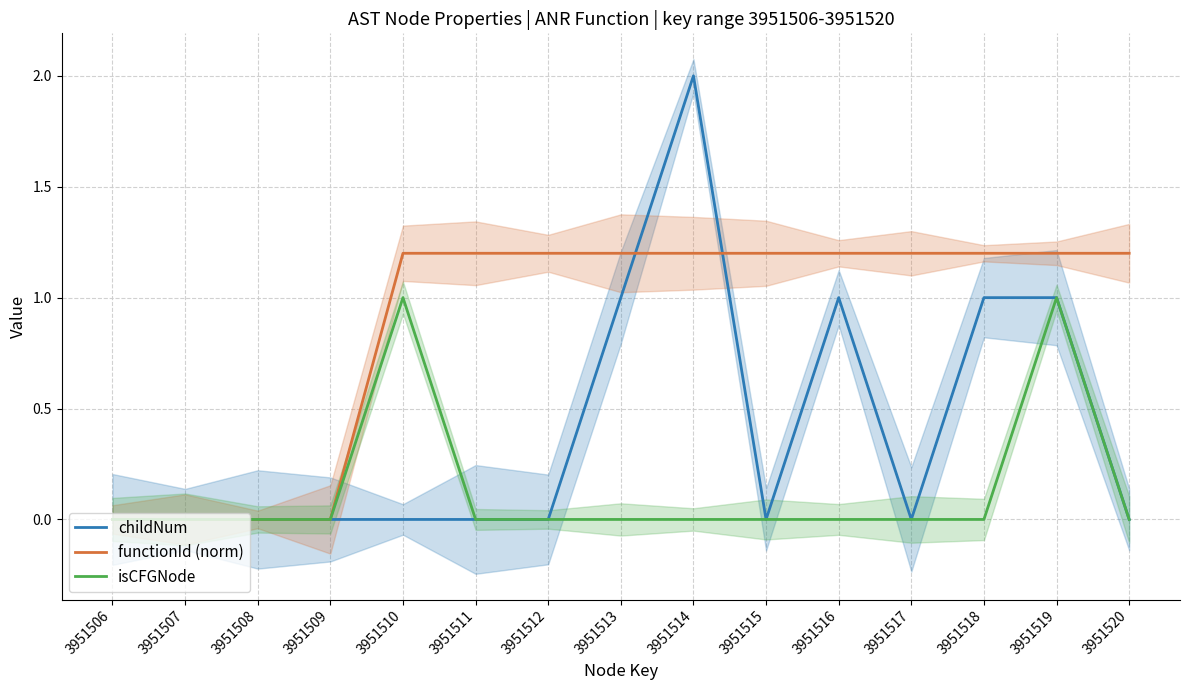

Rank the series by their average value, from highest to lowest.

functionId (norm), childNum, isCFGNode